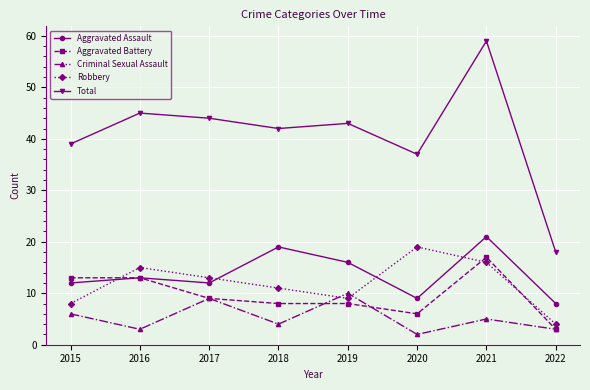

True or false: Total and Aggravated Battery intersect in this chart.

False